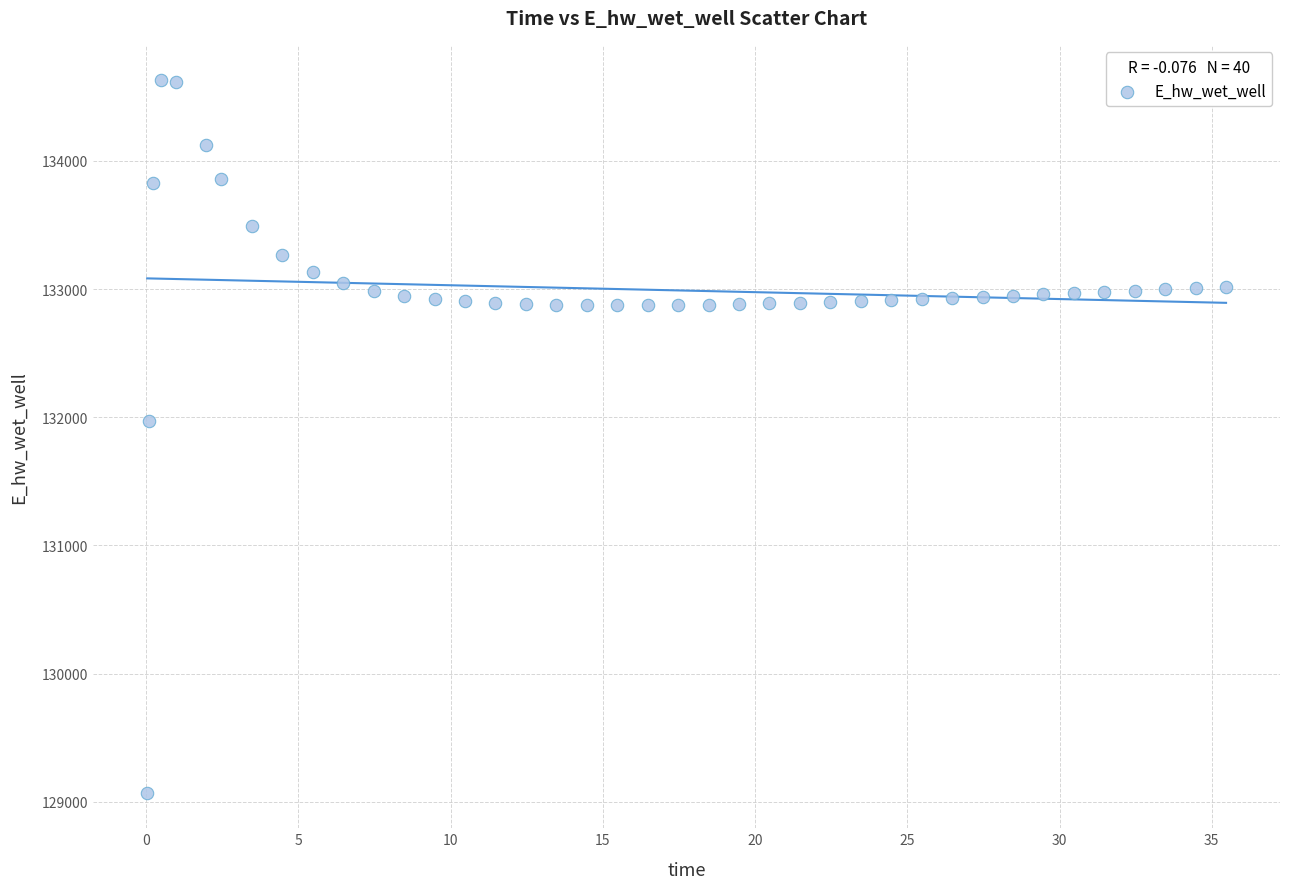

What is the range of X values (max minus min)?

35.4